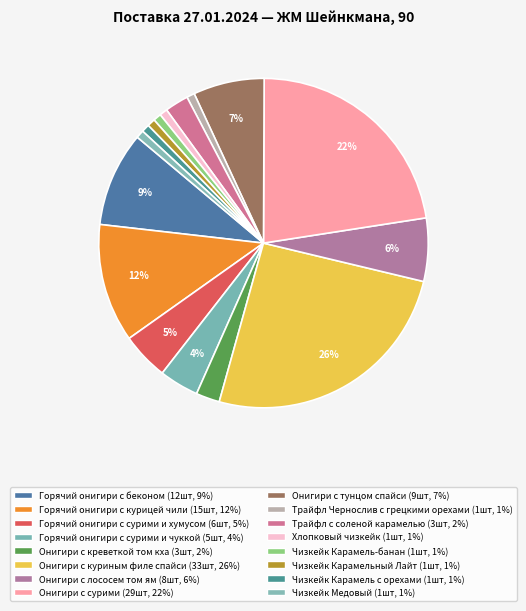

What percentage is the Чизкейк Карамельный Лайт slice, to the nearest percent?

1%